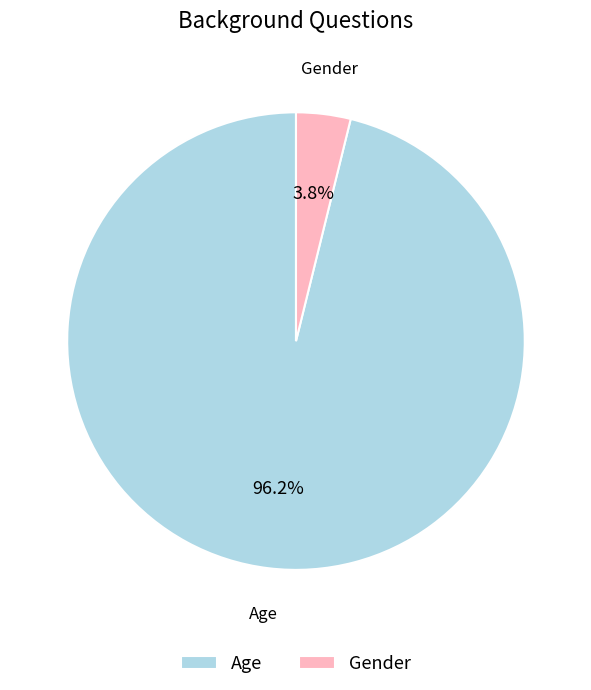

True or false: Gender accounts for 4% of the total.

True